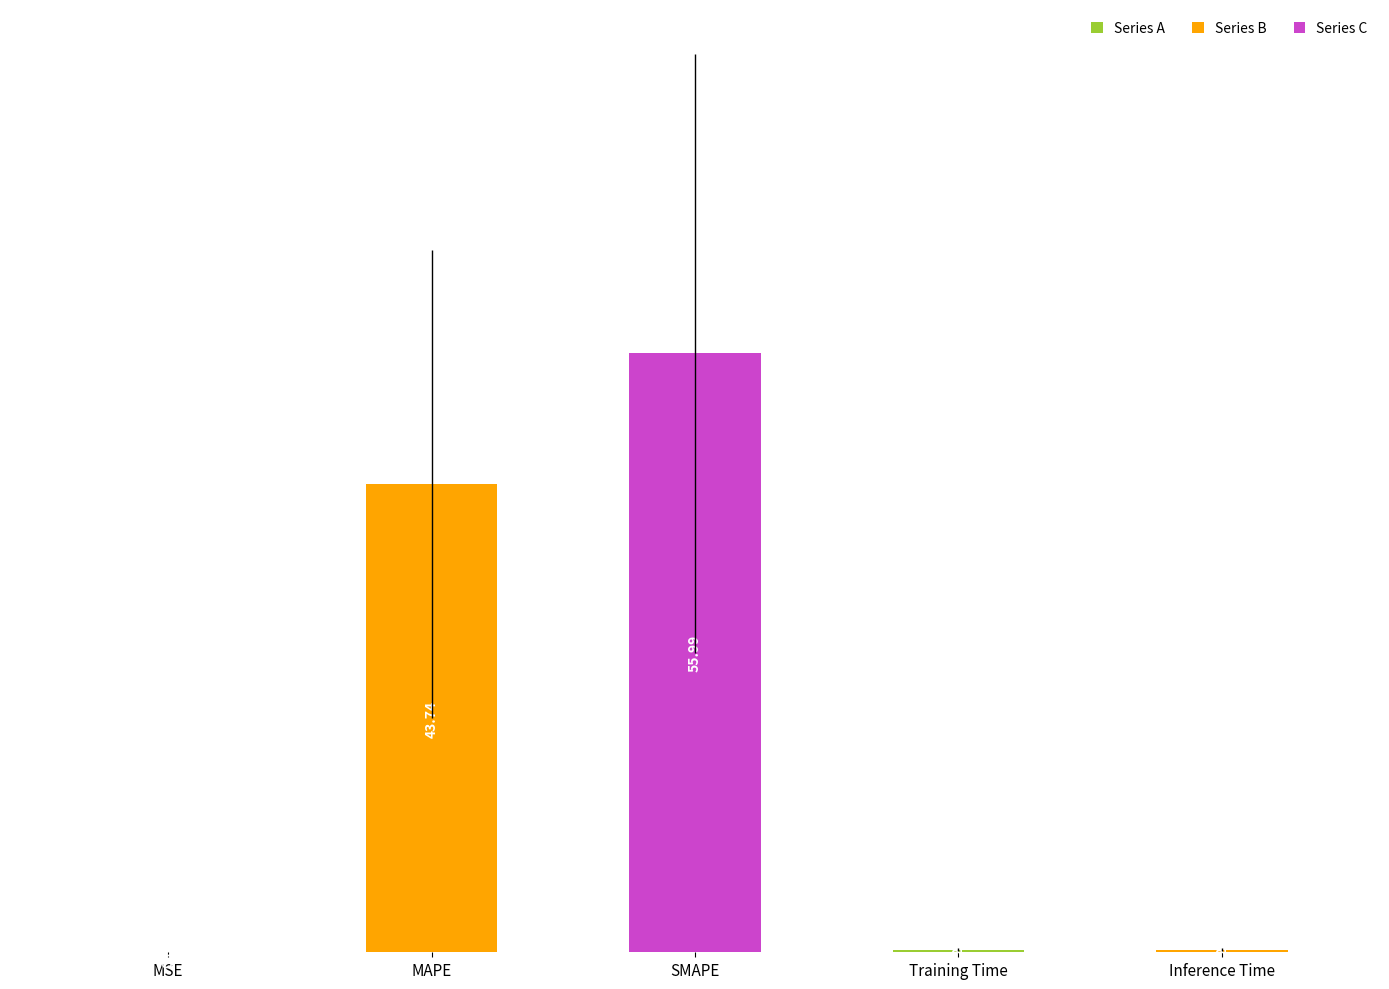

What is the sum of all values?

100.2